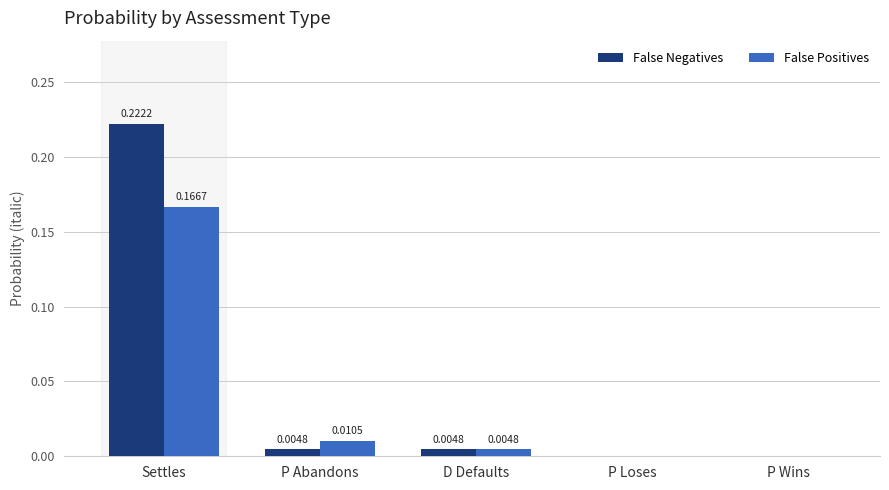

Between Settles and D Defaults, which series saw the biggest shift?

False Negatives